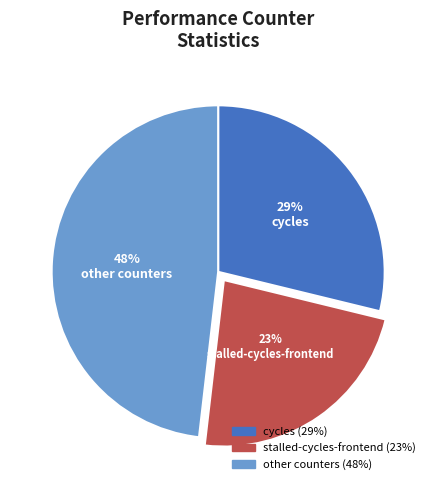

Does any single category account for the majority?

No